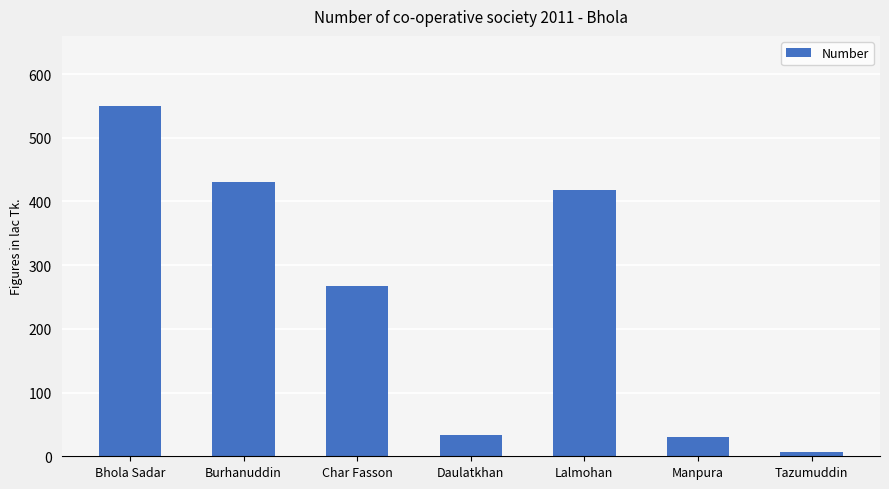

What is the label of the 5th bar from the right?

Char Fasson